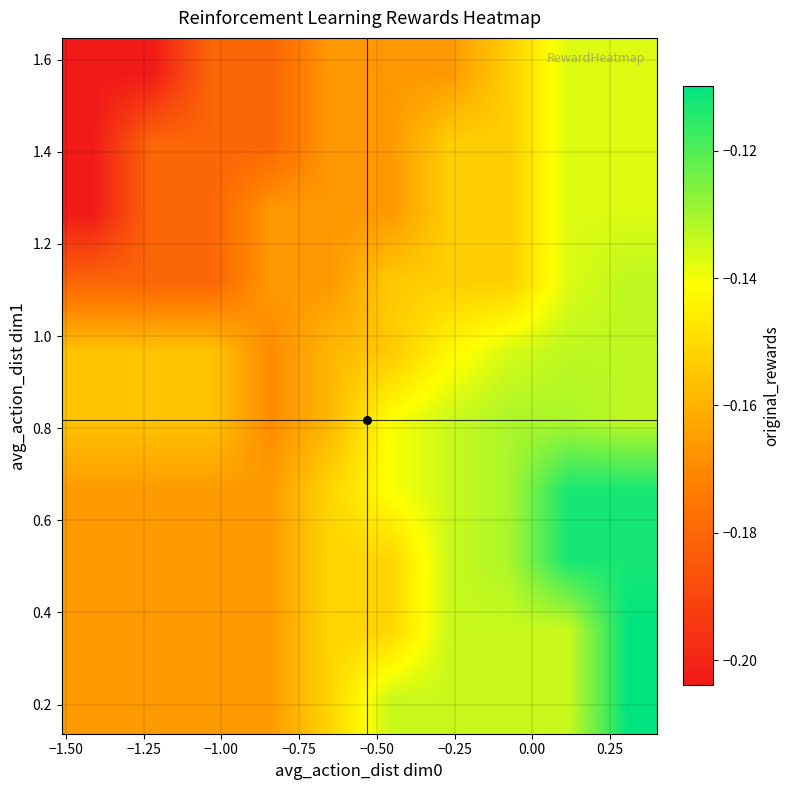

How many data points does each series have?

10